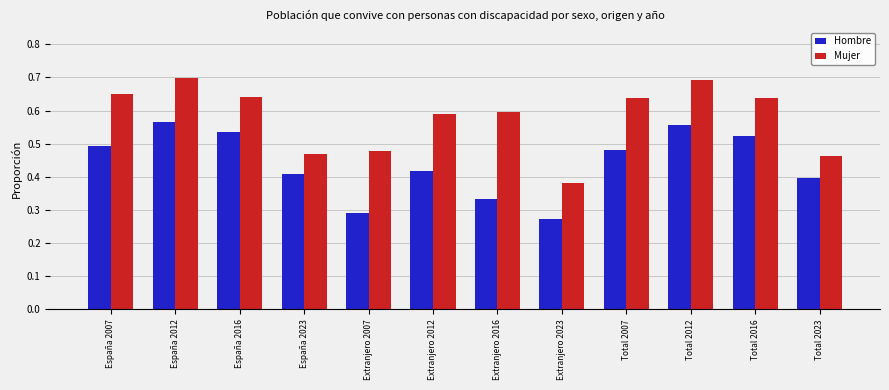

What is the label of the 9th bar from the right?

España 2023